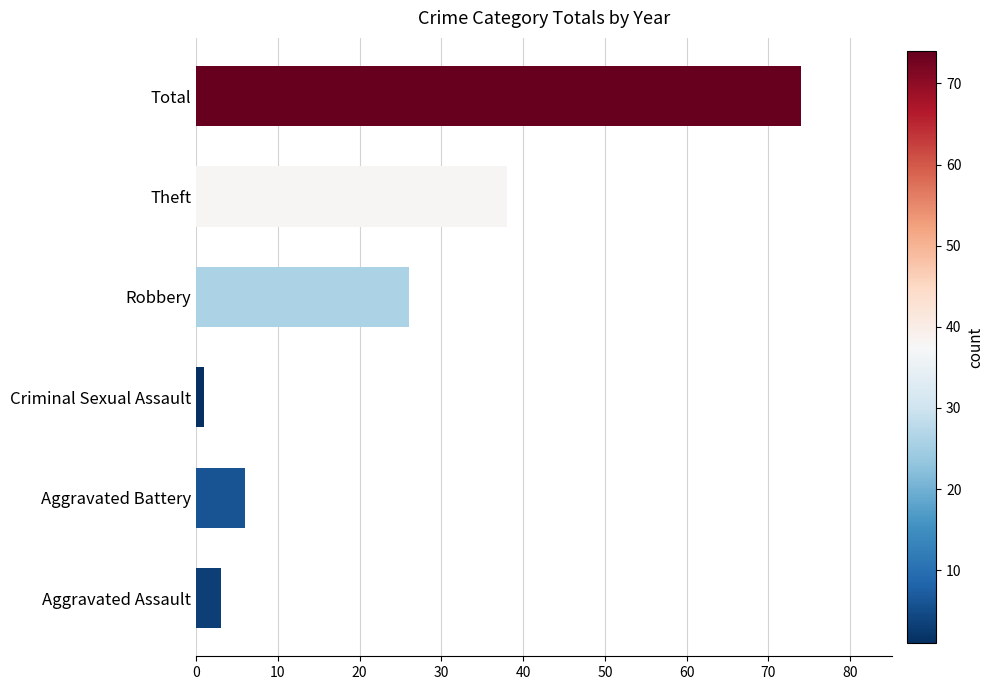

Does the chart contain any negative values?

No